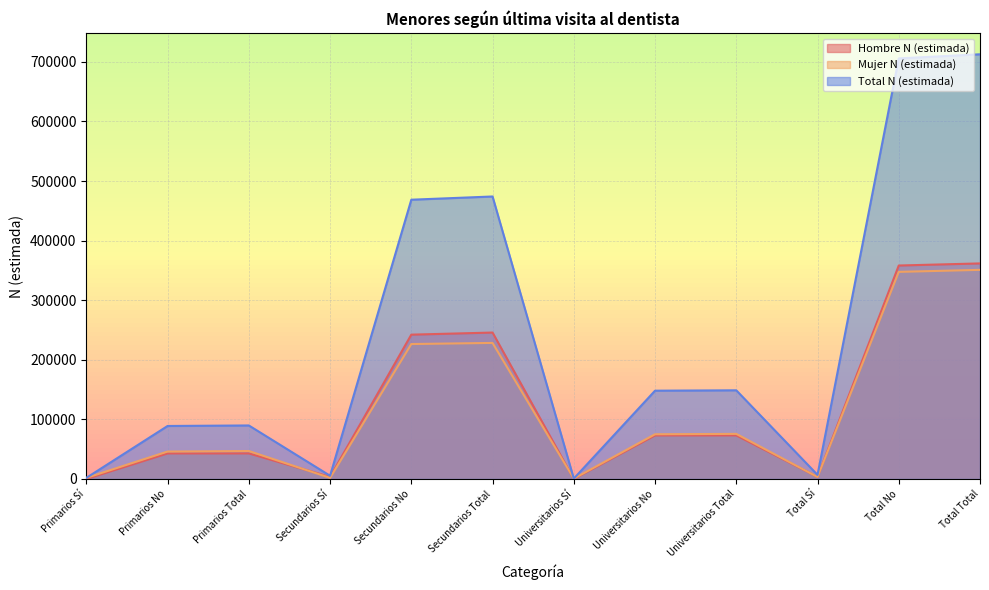

Which label corresponds to the largest value in the chart?

Total Total